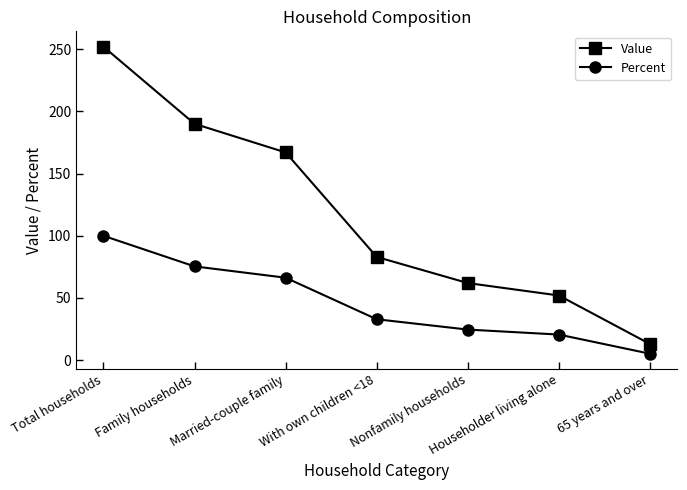

List the labels in order of Value value, smallest first.

65 years and over, Householder living alone, Nonfamily households, With own children <18, Married-couple family, Family households, Total households